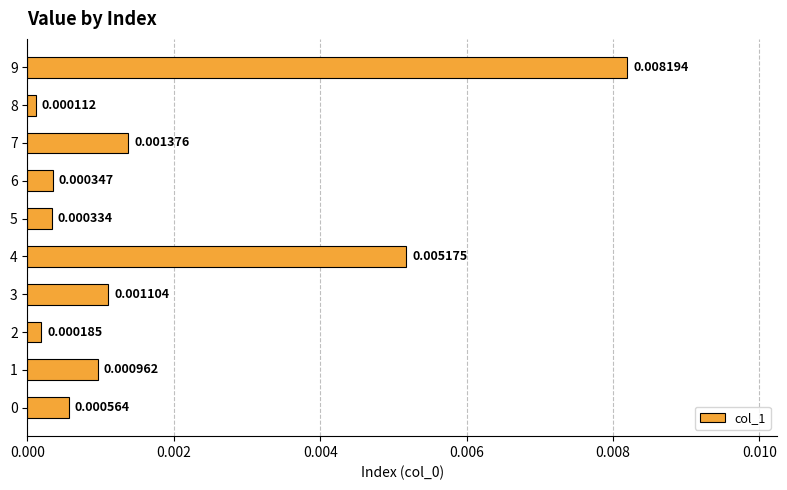

Which has a higher value, 2 or 9?

9